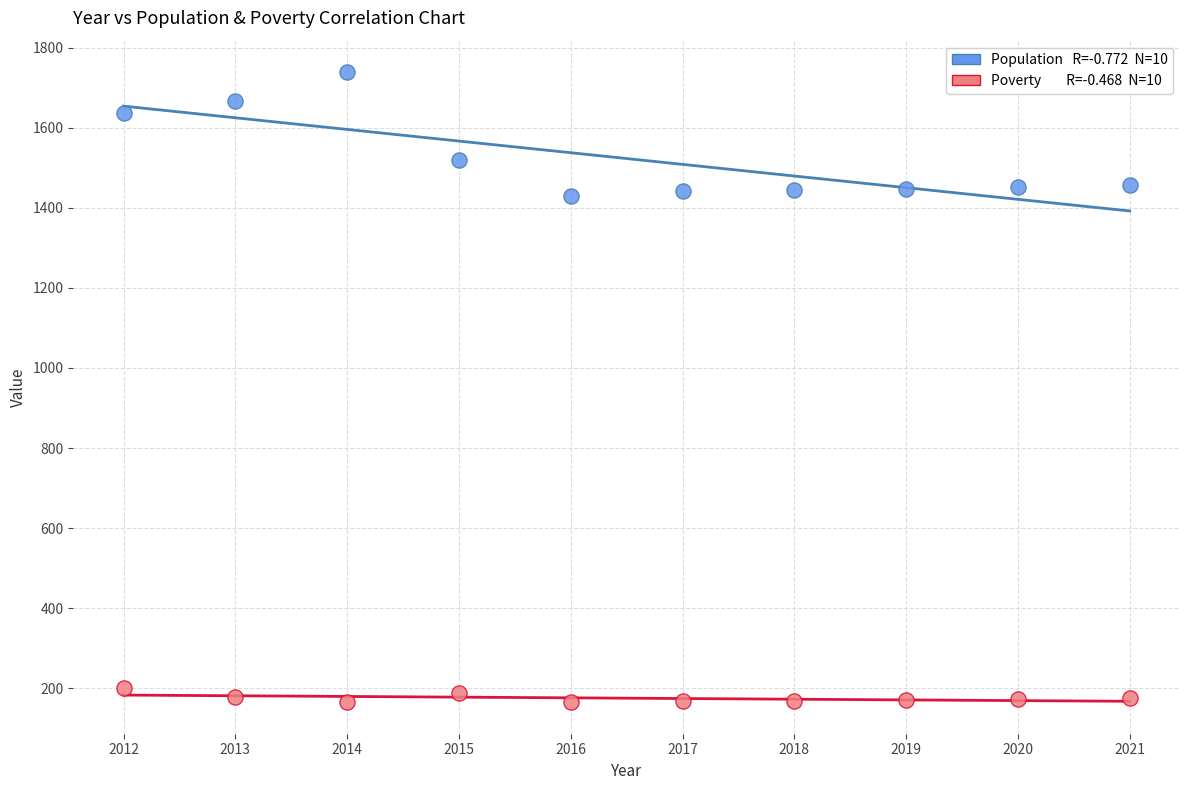

Across all data points, what is the range of X values (max minus min)?

9